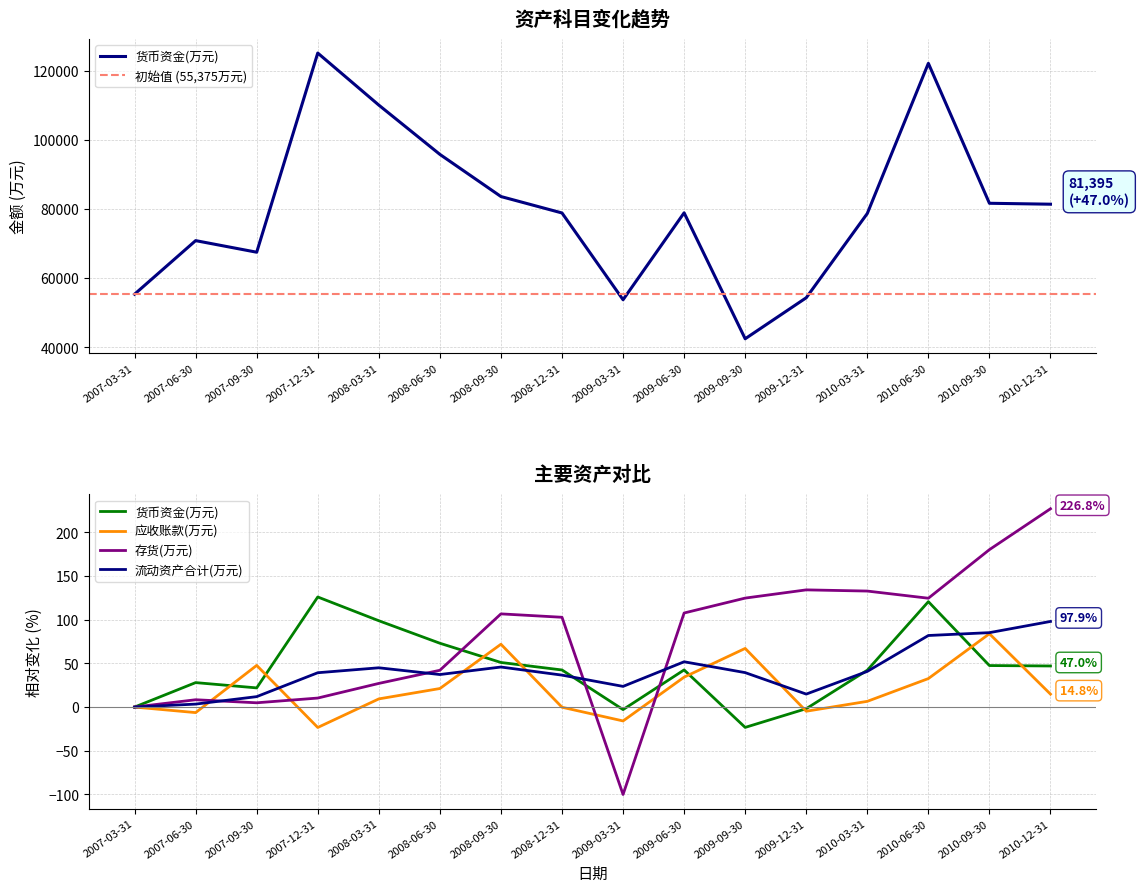

How many values in the 存货(万元) series exceed 106?

8